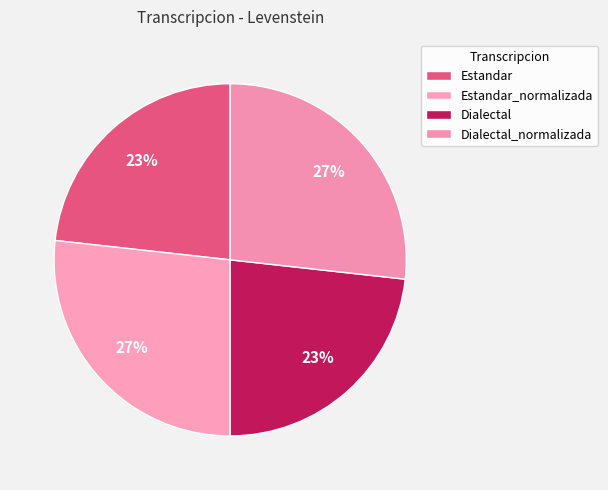

Count the number of slices in the pie.

4